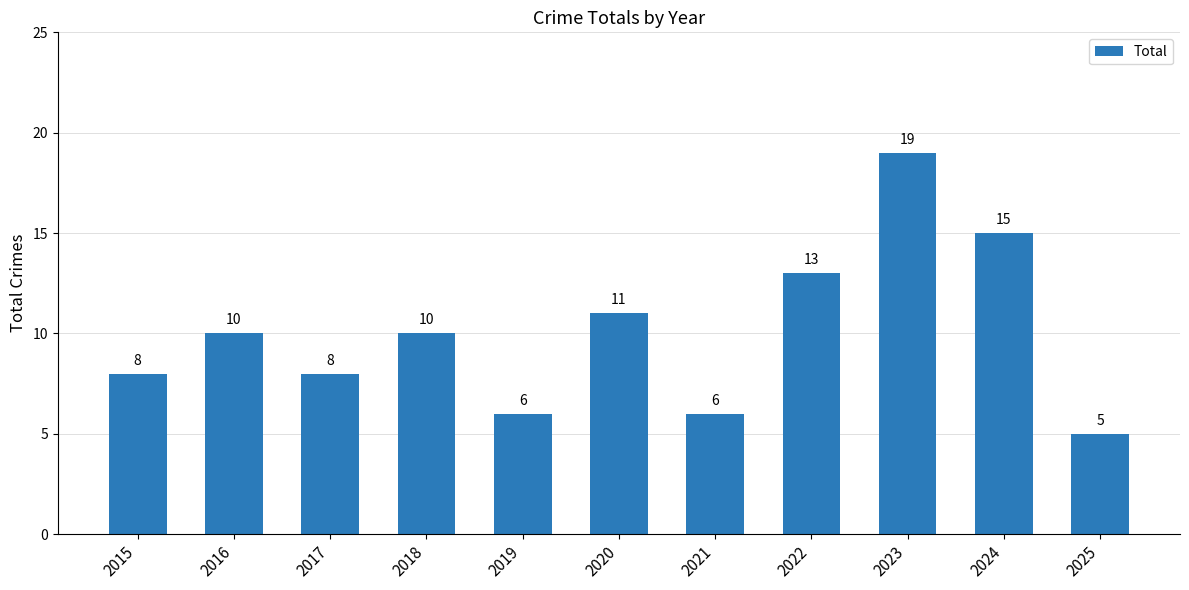

At which label is the value closest to 12?

2020